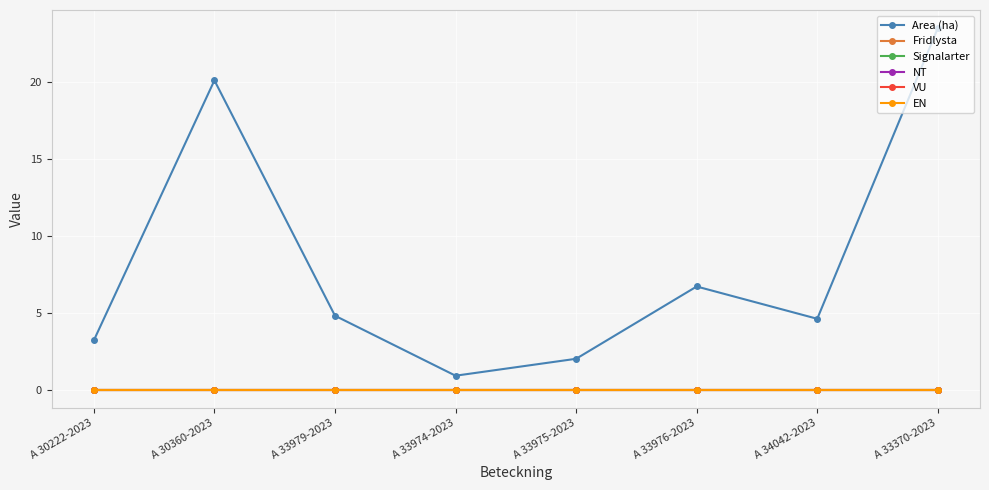

Does the chart have visible grid lines?

Yes